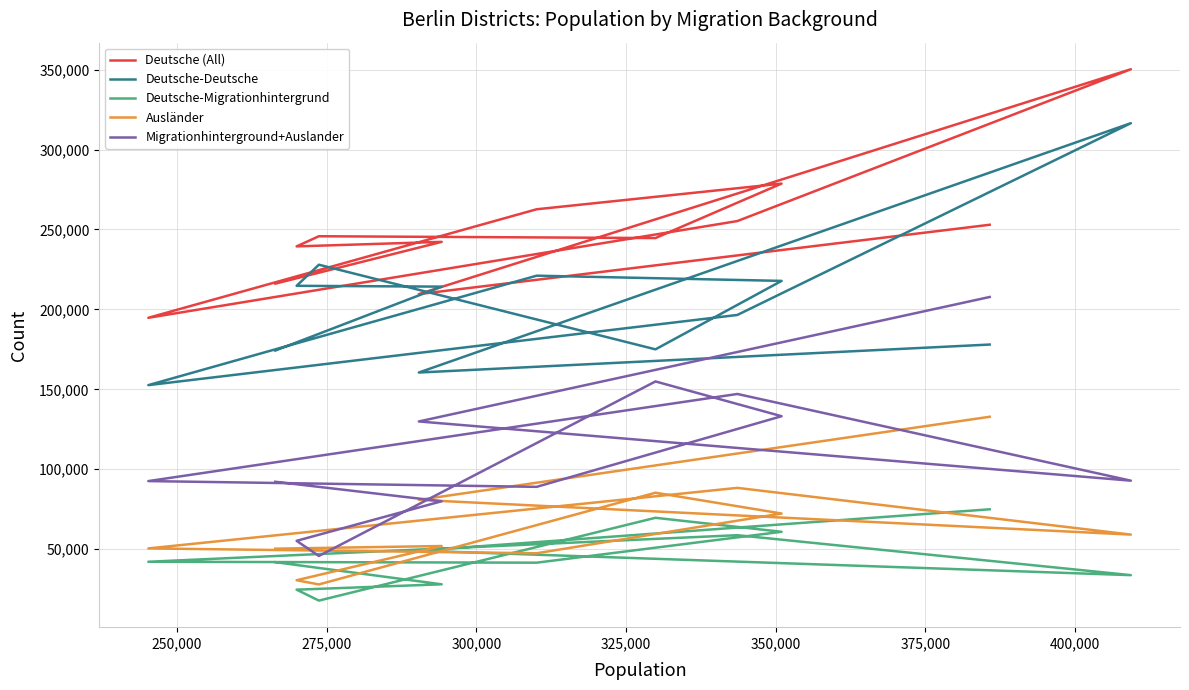

True or false: Ausländer has a value of 44935 at 425,000.

False